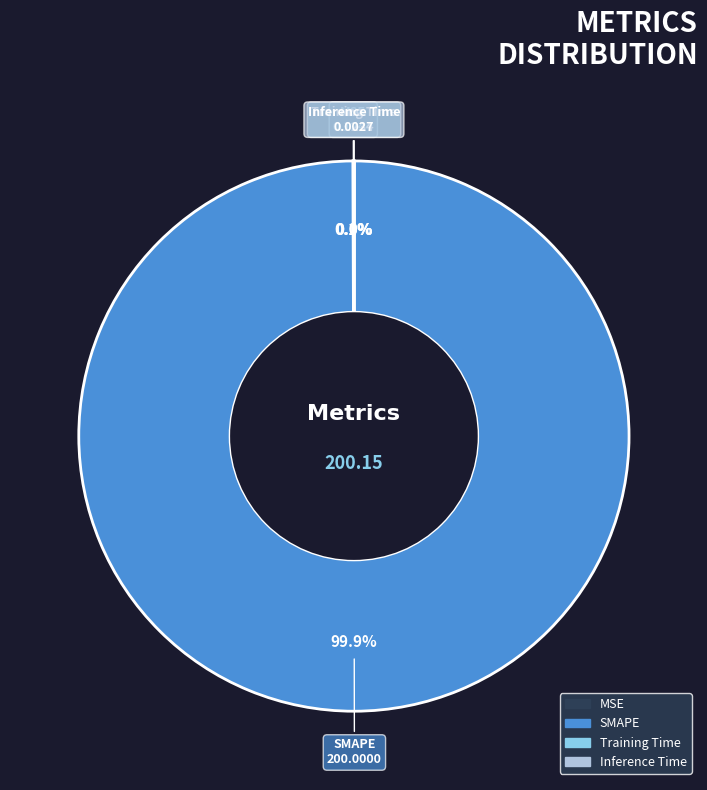

Which slice is the largest?

SMAPE